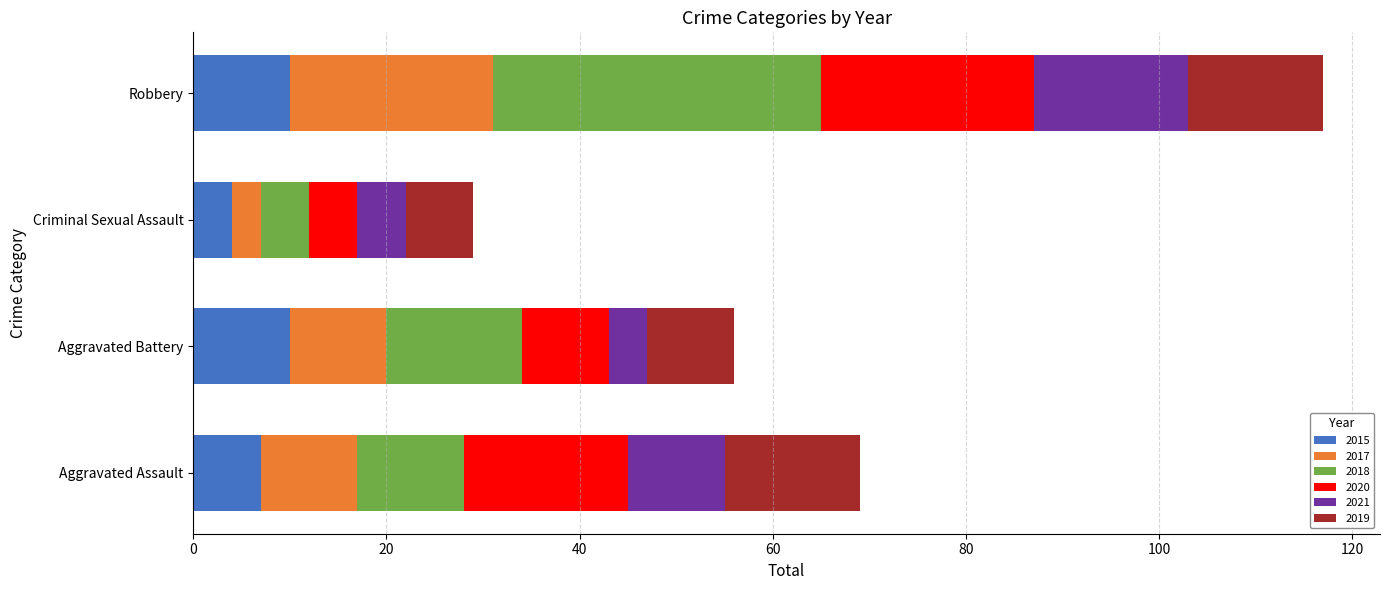

How many 2015 values are between 7 and 10?

3